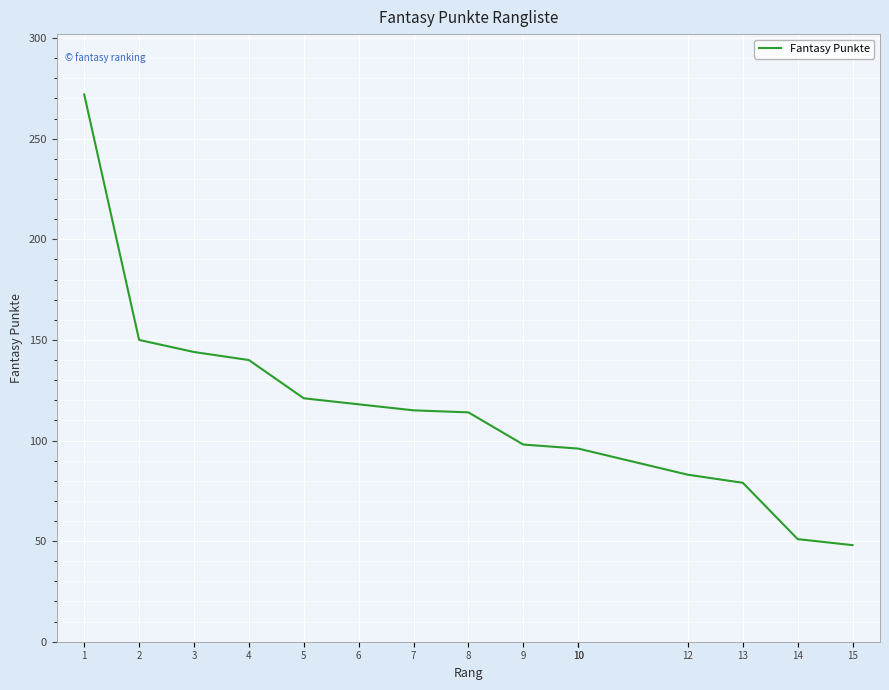

True or false: the data shows 13 at 14.

False